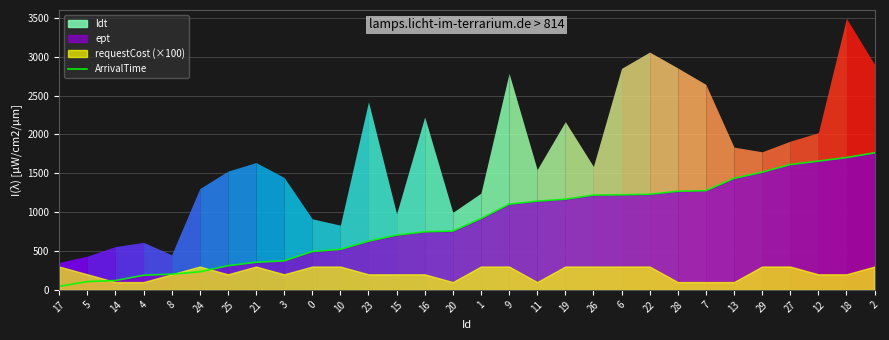

True or false: the data has more than 1 interior local peaks.

False